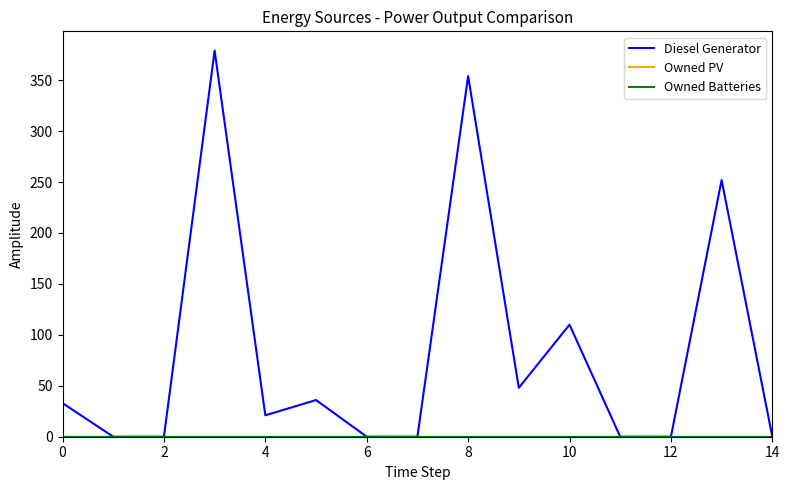

Does the chart display data point markers on the line(s)?

No